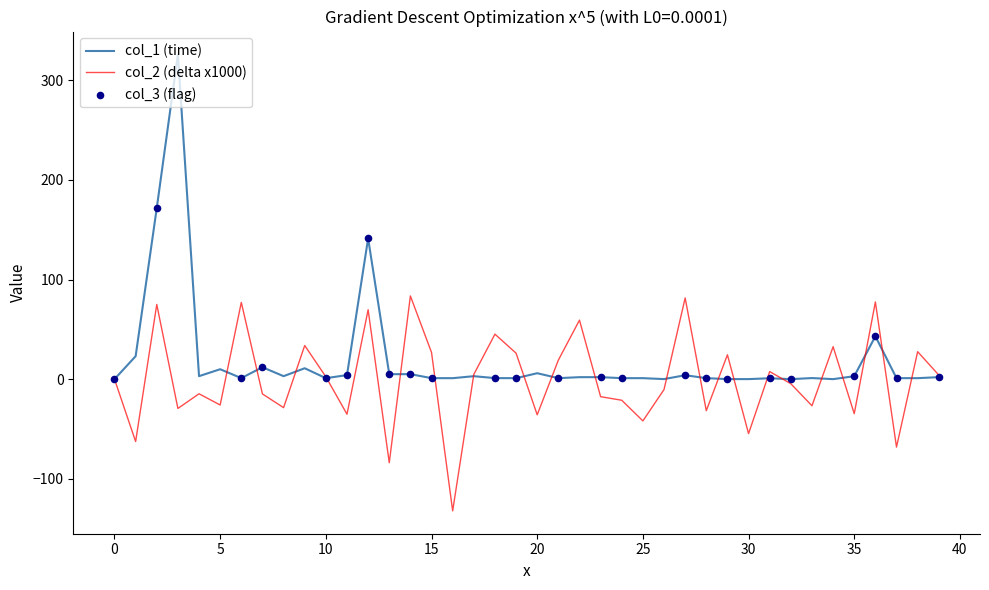

List the series in order of their peak value, highest first.

col_1 (time), col_2 (delta x1000)